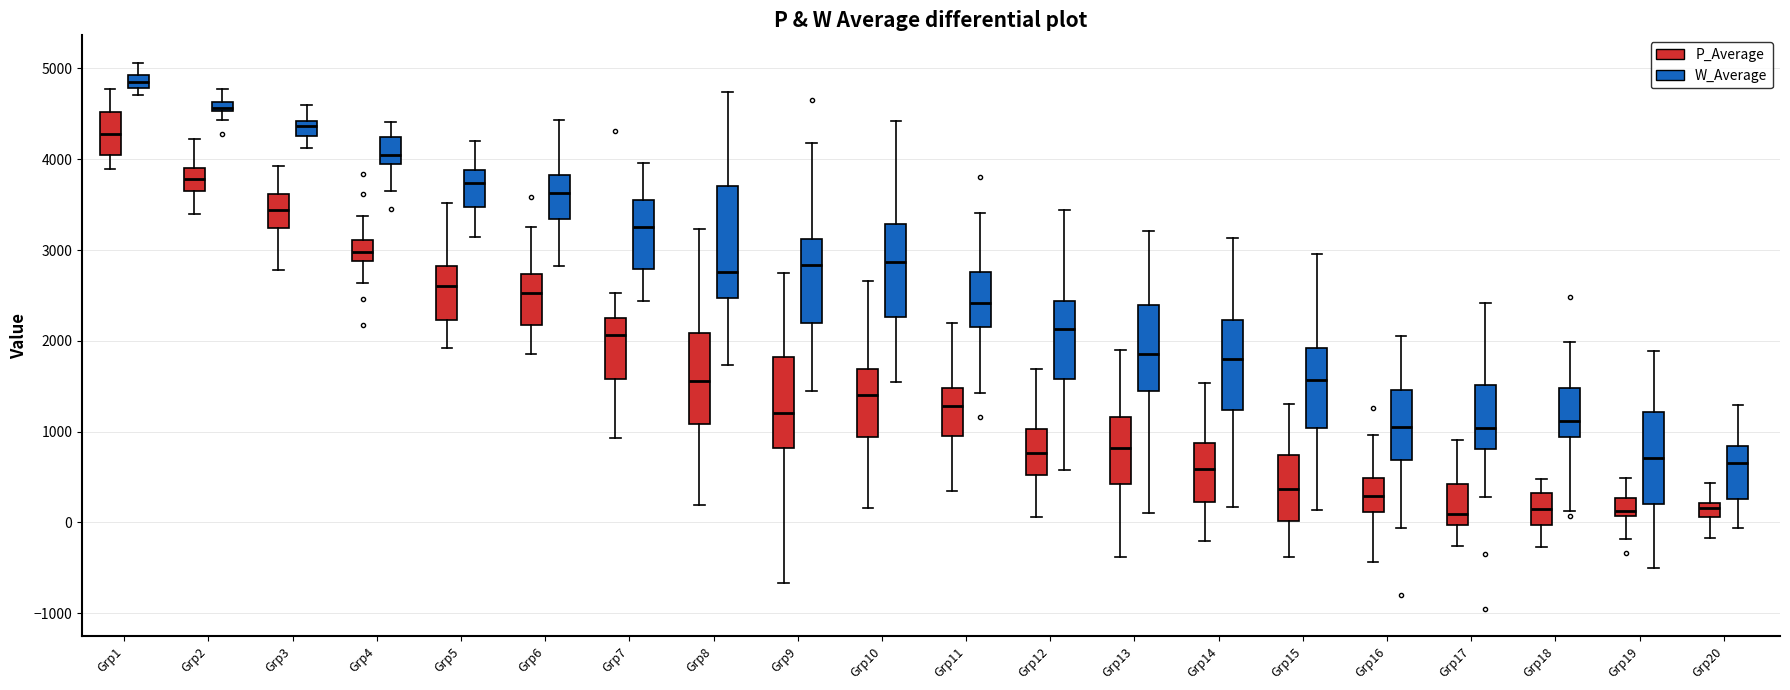

Where is the lower edge of the box for Grp5 (P_Average) on the y-axis? The values are not printed on the chart, so give them approximately, as read against the axis.

2200